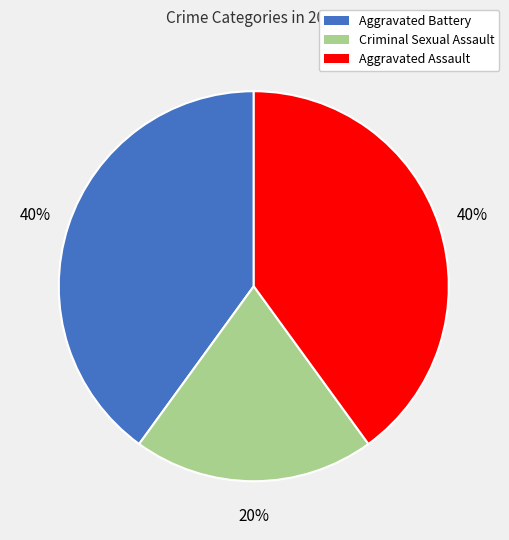

Does any single category account for the majority?

No